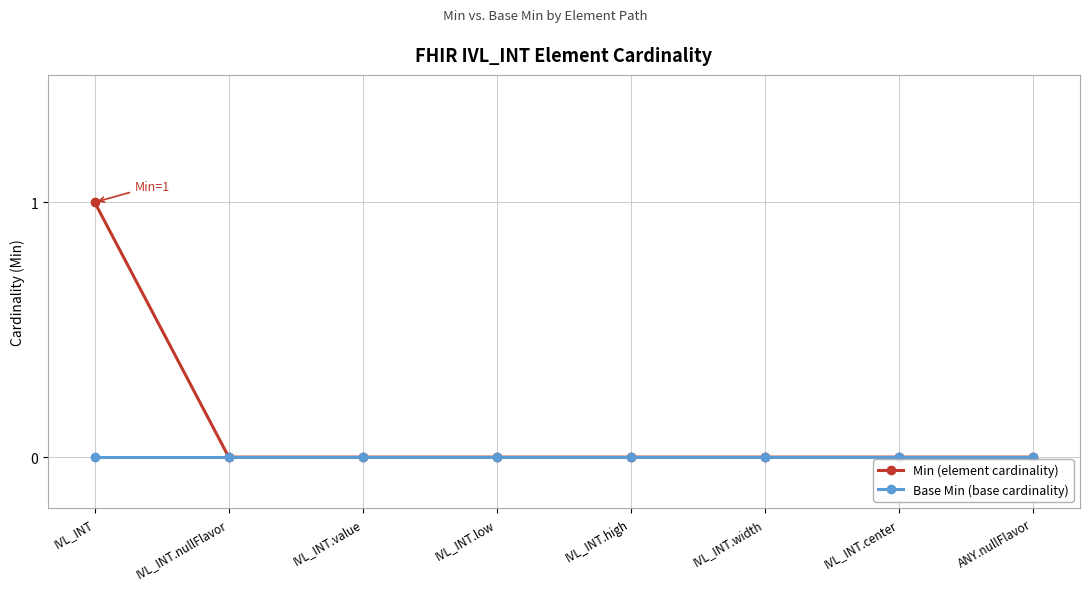

What is the maximum value shown in the chart?

1